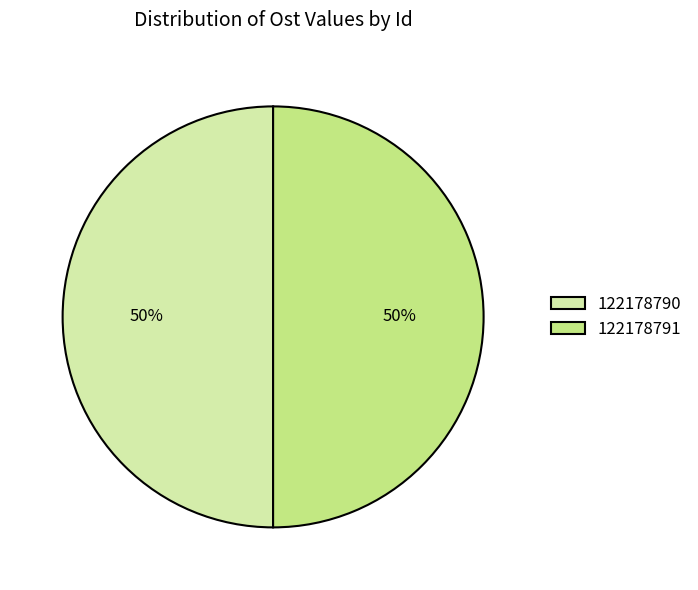

To the nearest percent, what is the combined percentage of 122178791 and 122178790?

100%